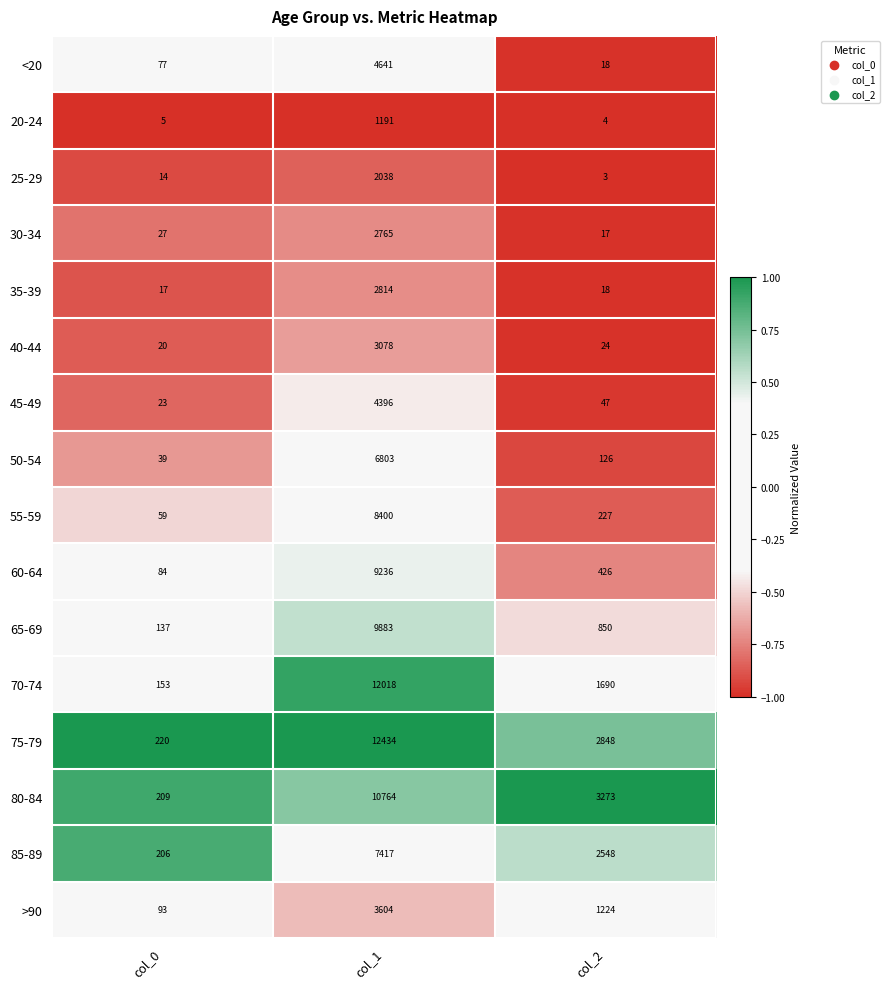

The value of 50-54 at col_2 is 189. True or false?

False